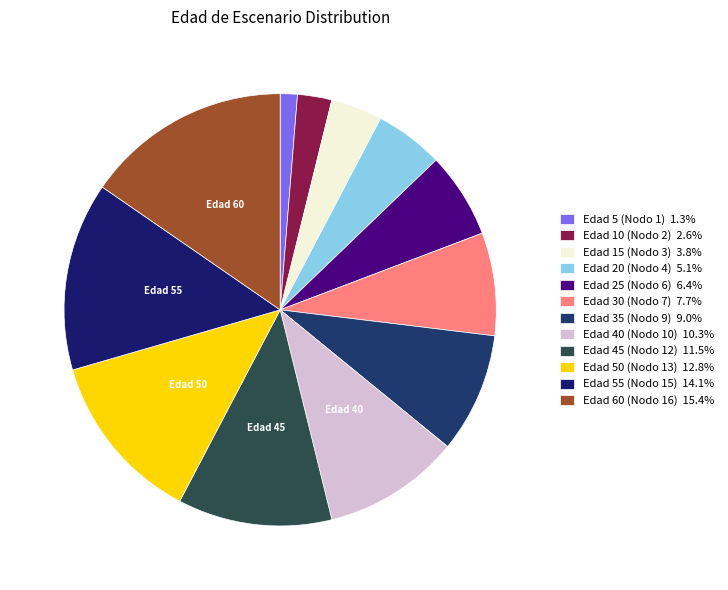

What is the smallest slice in the pie chart?

Edad 5 (Nodo 1)